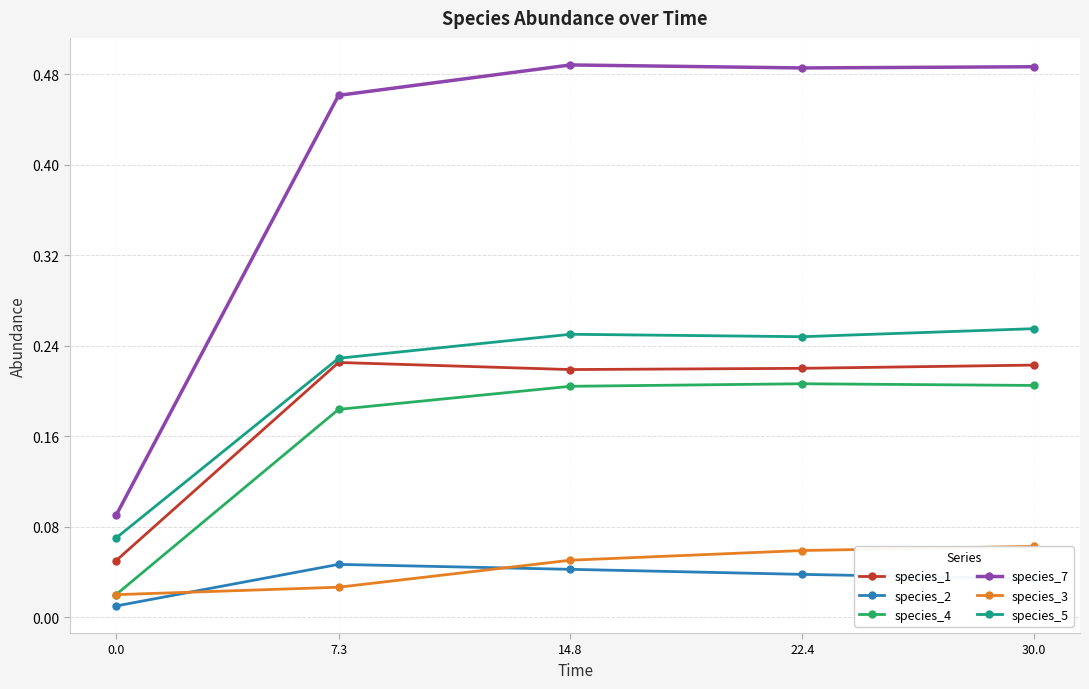

At which category is the sum across all series the highest?

30.0